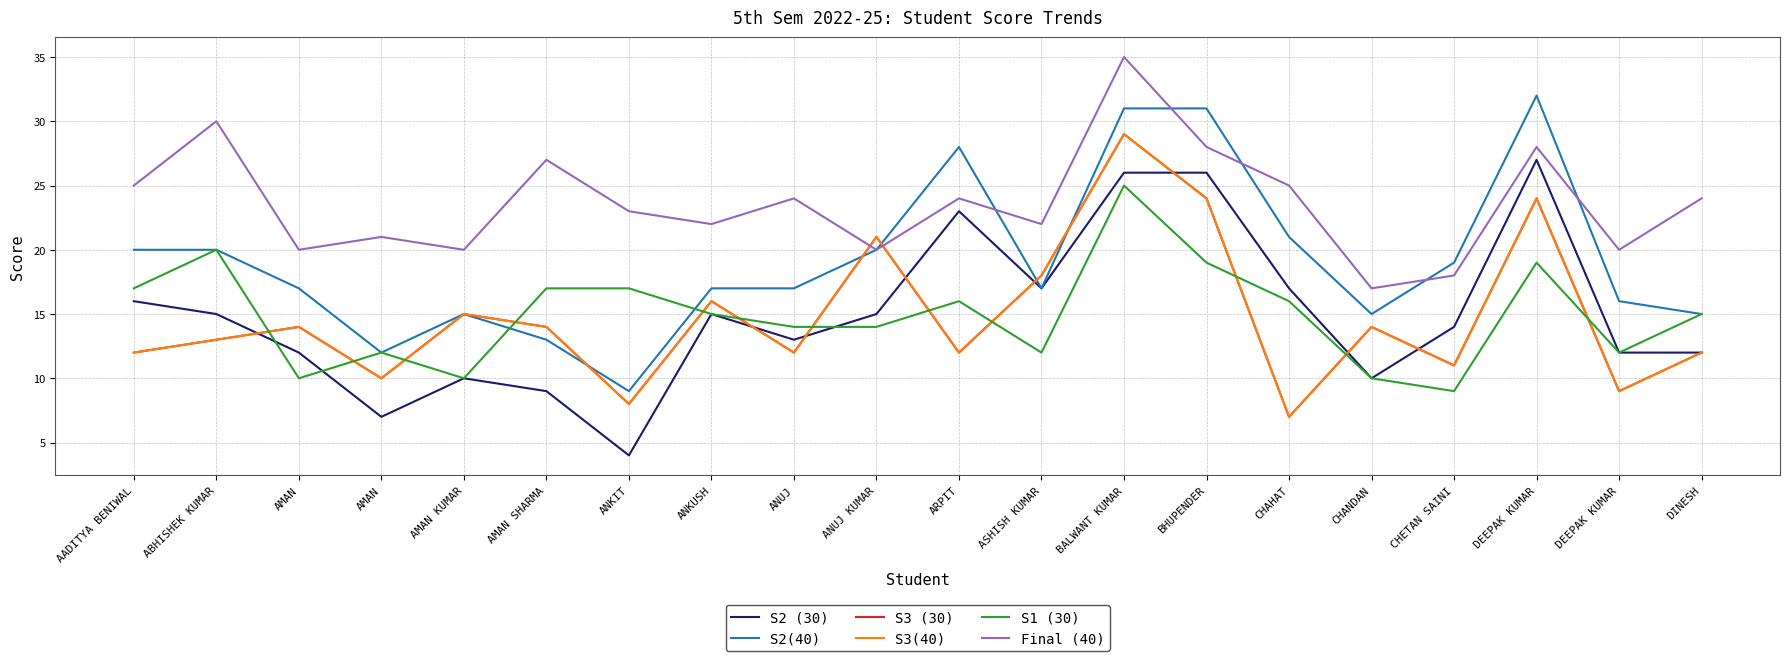

What is the label of the 16th point from the right?

AMAN KUMAR